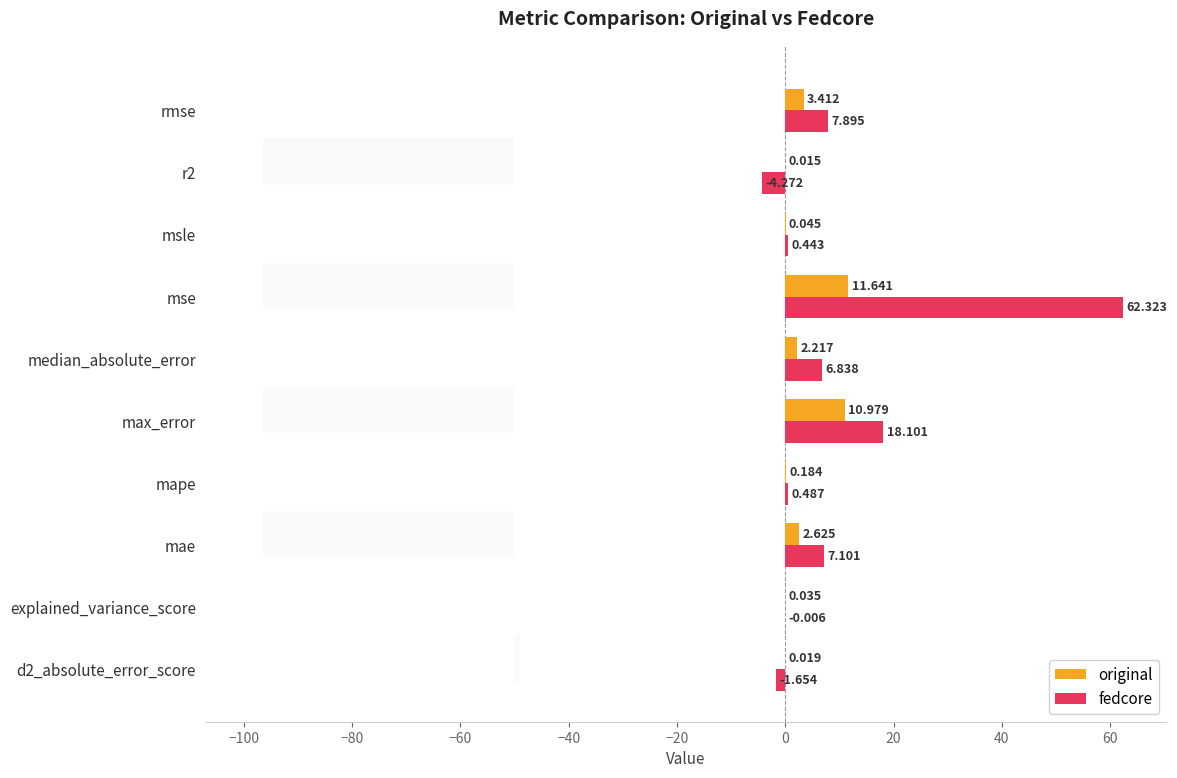

At which label does original reach its peak?

mse